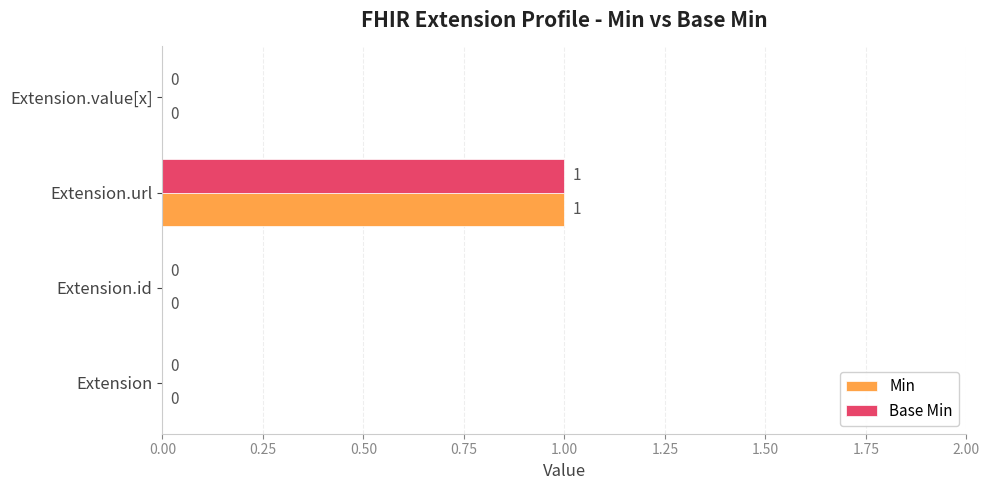

The value of Base Min at Extension.id is 0. True or false?

True